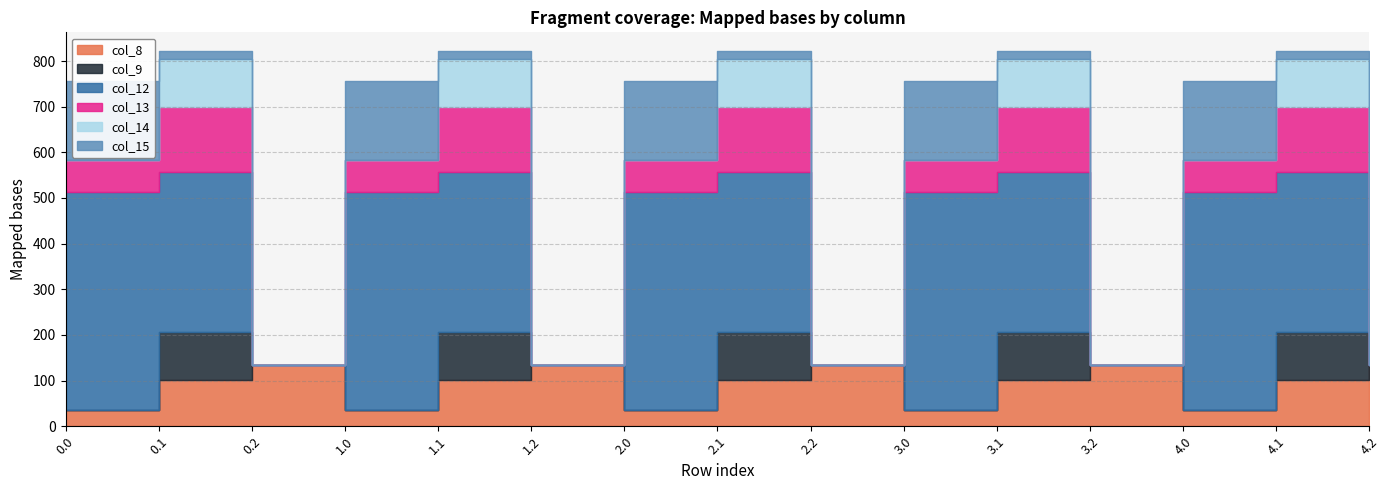

True or false: col_9 has more than 2 points higher than both neighbors.

True